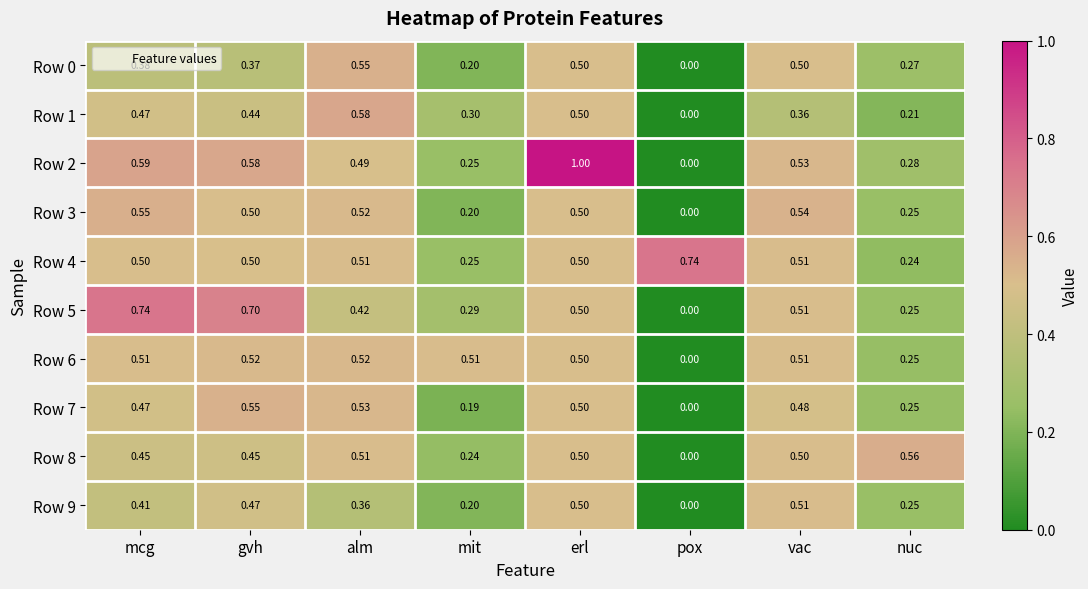

At which category is the sum across all series the highest?

erl